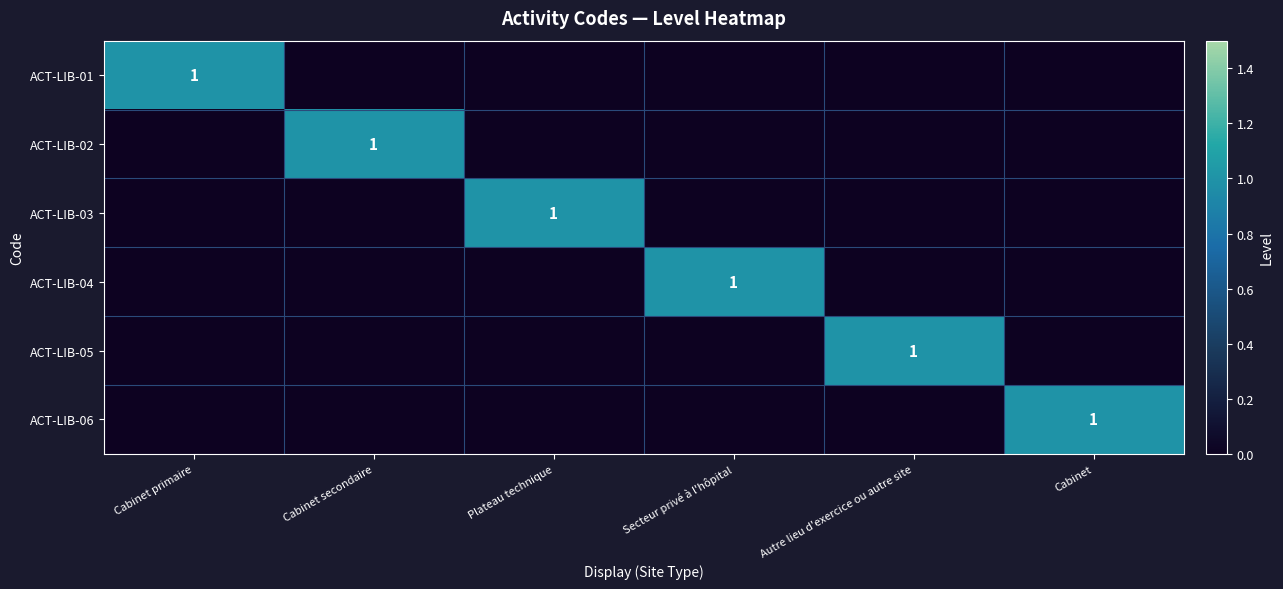

The ACT-LIB-03 series shows 0 at Plateau technique. True or false?

False